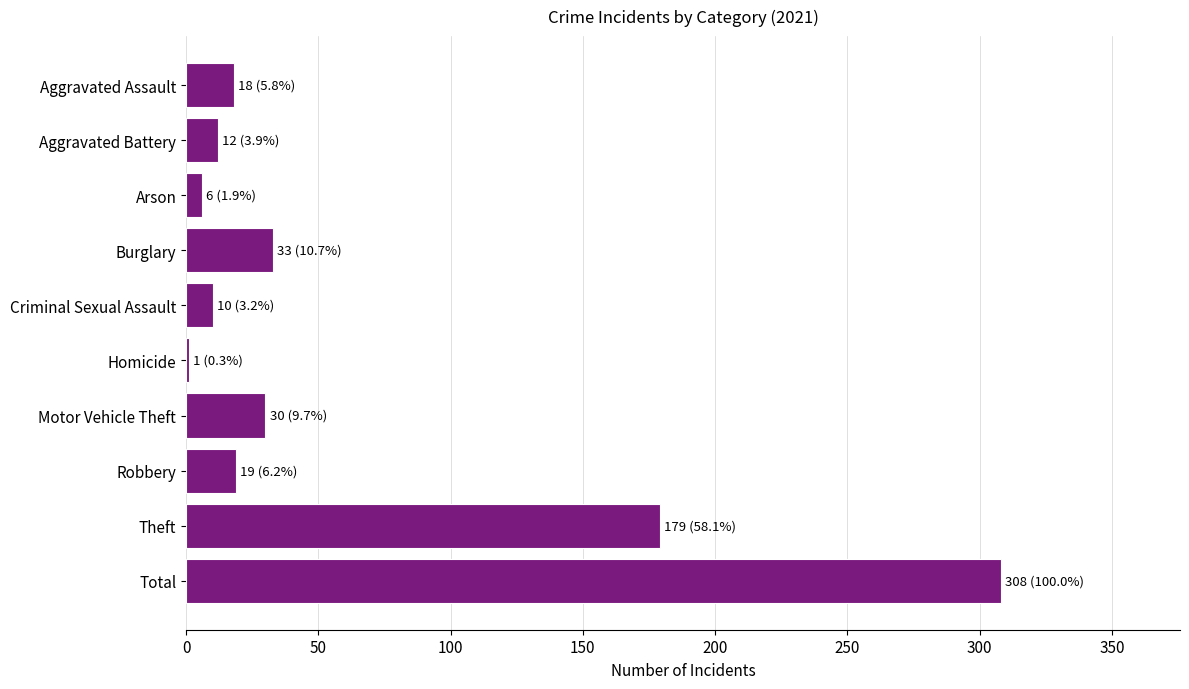

Count the number of categories in the chart.

10